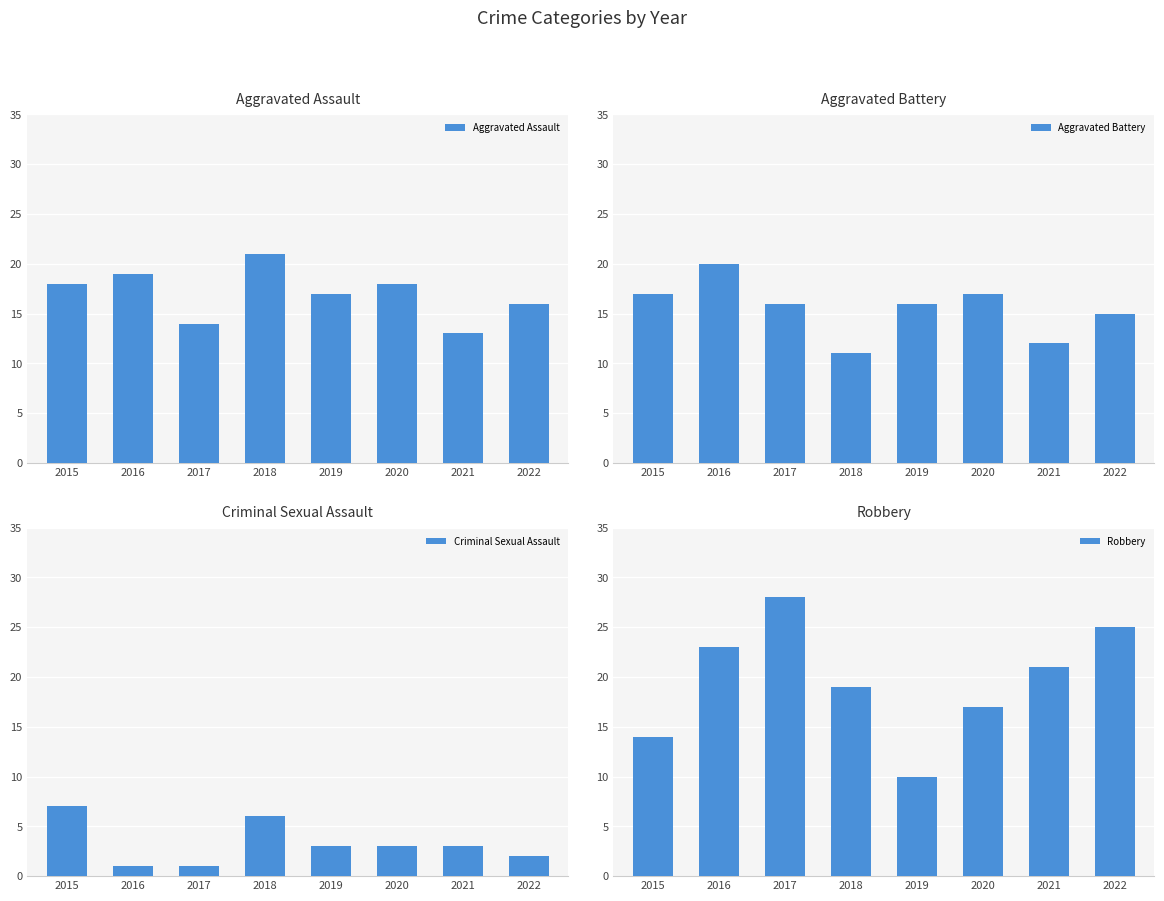

Reading left to right, extract all data points from this chart.

Aggravated Assault: 2015=18	2016=19	2017=14	2018=21	2019=17	2020=18	2021=13	2022=16
Aggravated Battery: 2015=17	2016=20	2017=16	2018=11	2019=16	2020=17	2021=12	2022=15
Criminal Sexual Assault: 2015=7	2016=1	2017=1	2018=6	2019=3	2020=3	2021=3	2022=2
Robbery: 2015=14	2016=23	2017=28	2018=19	2019=10	2020=17	2021=21	2022=25